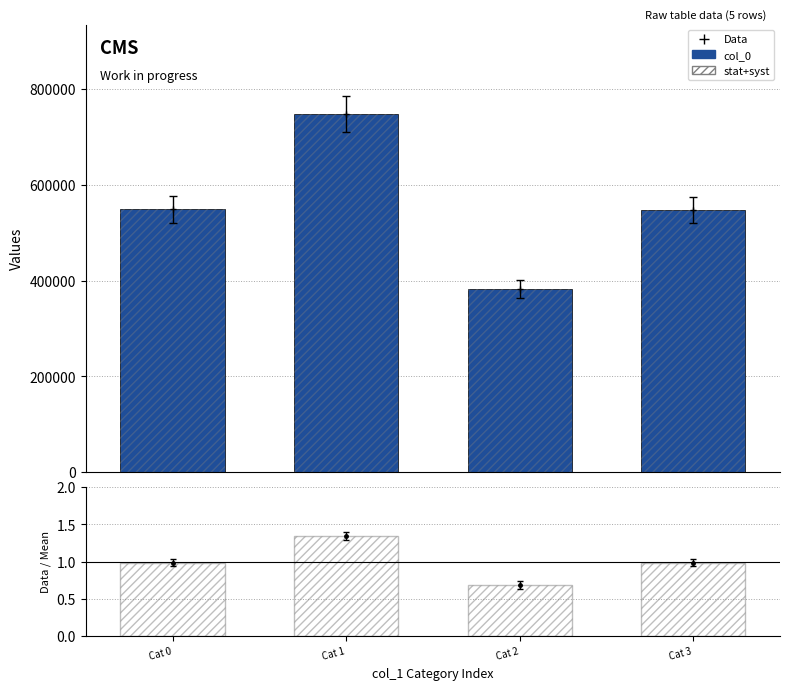

Reading right to left, transcribe all the data shown in this chart.

col_0: 547692.0	383031.0	747839.0	548756.0
stat+syst: 1.0	0.7	1.3	1.0